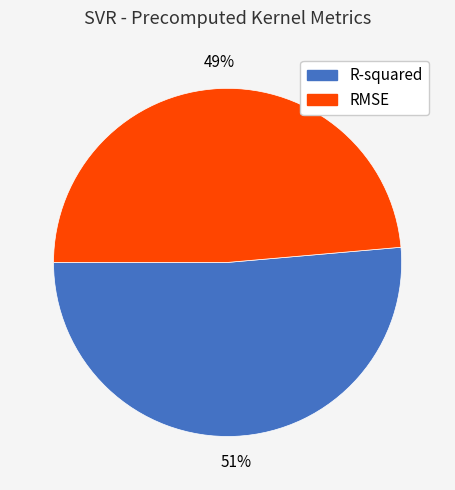

Rank the categories by value from lowest to highest.

RMSE, R-squared